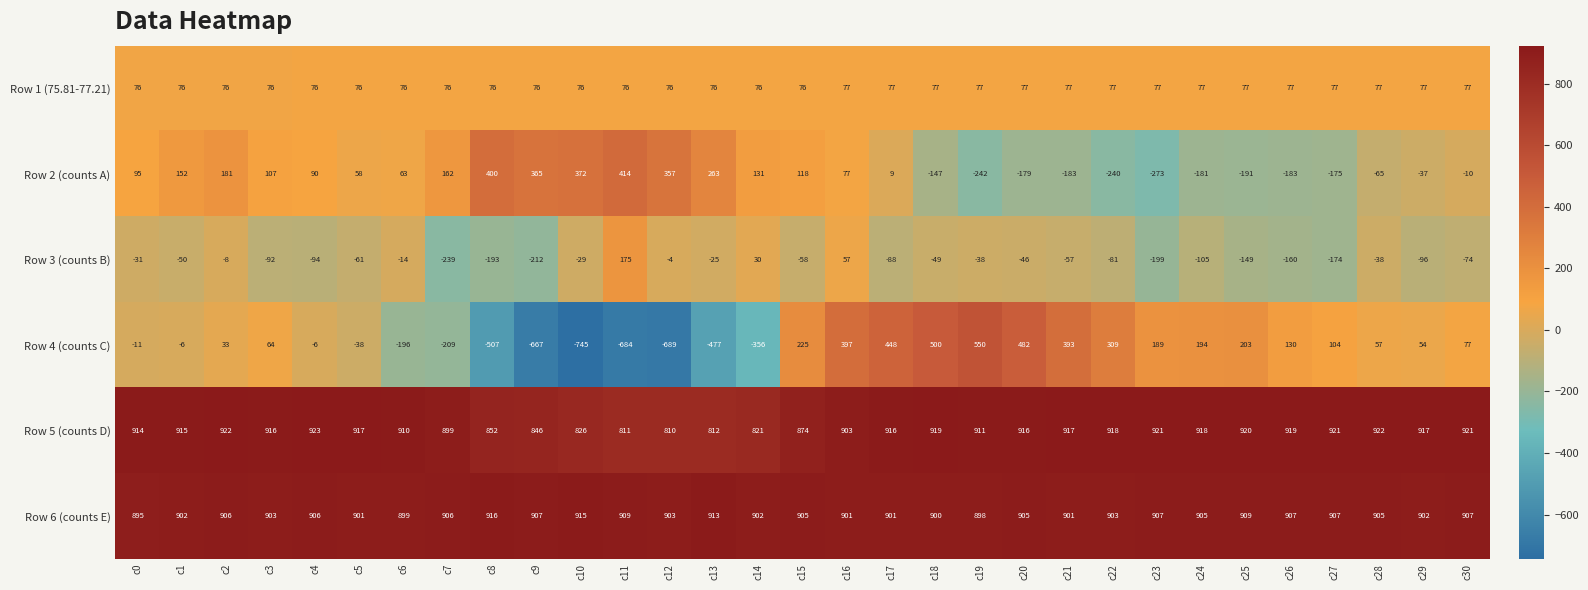

What is the difference between the highest and lowest values at c30?

995